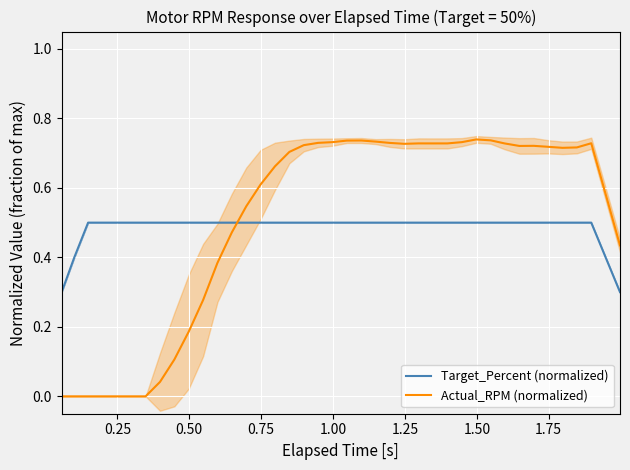

How many times do Target_Percent (normalized) and Actual_RPM (normalized) cross each other?

1